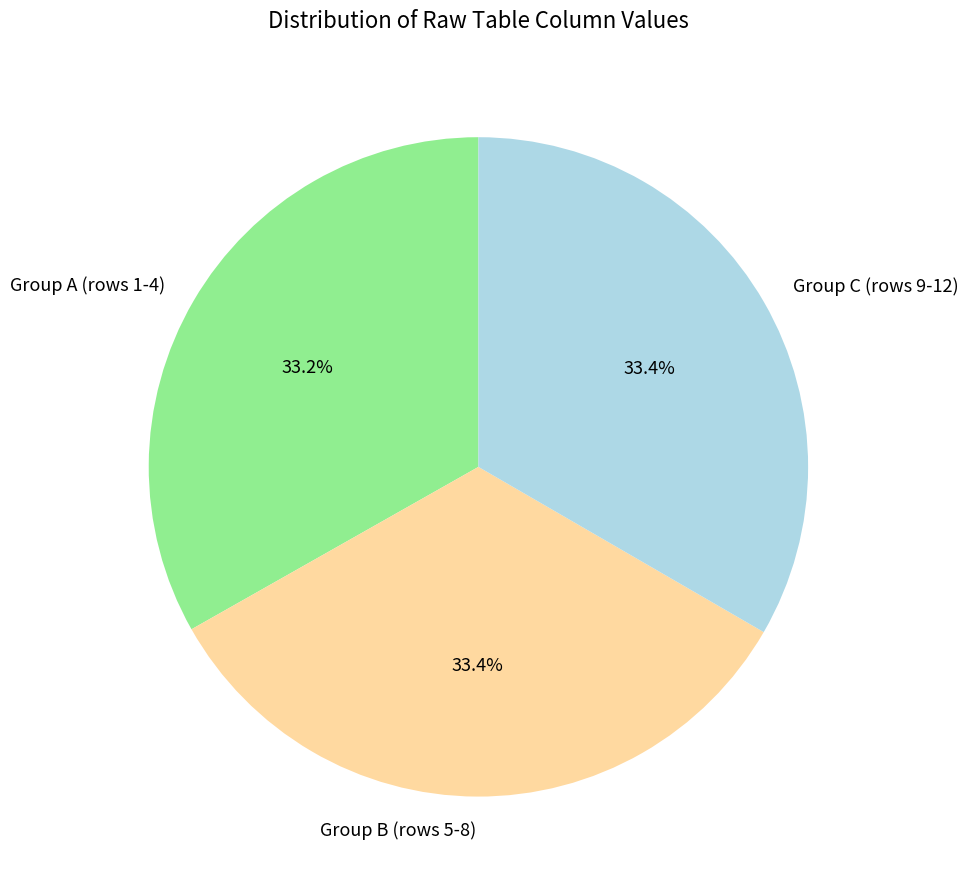

How many segments does this pie chart have?

3